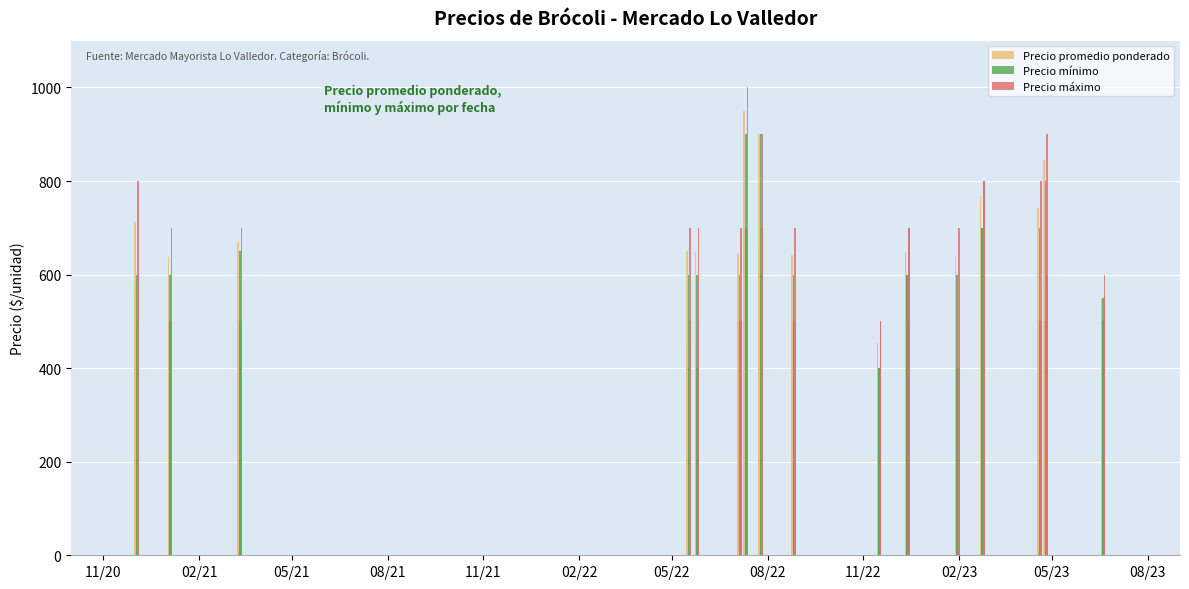

Which series has the largest total across all categories?

Precio máximo